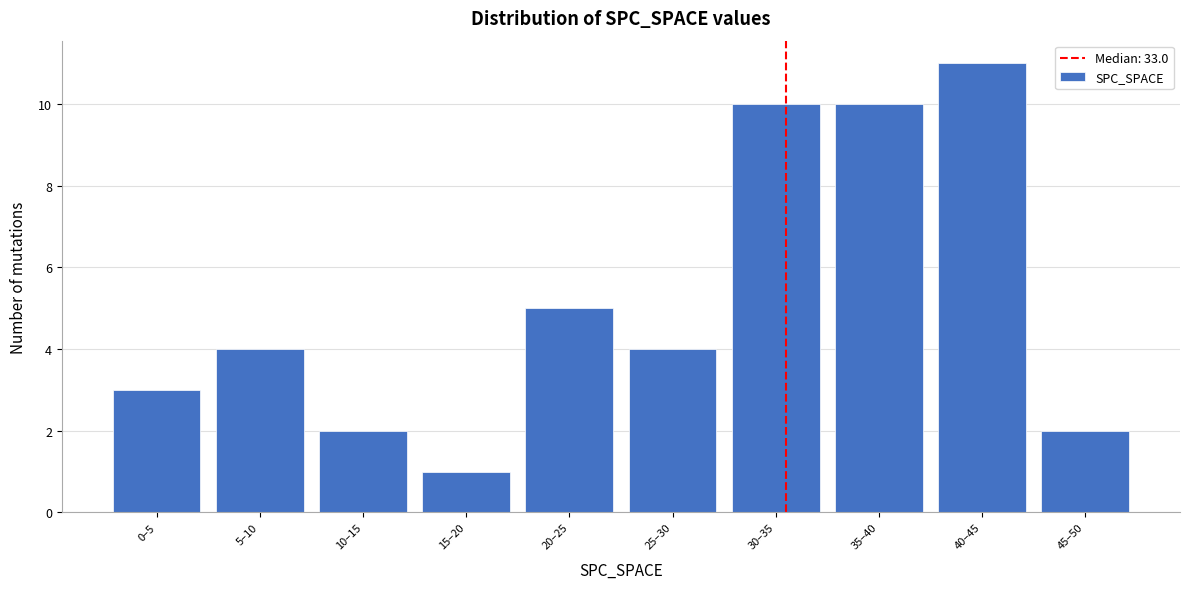

Reading left to right, what are all the values shown in this chart?

3	4	2	1	5	4	10	10	11	2